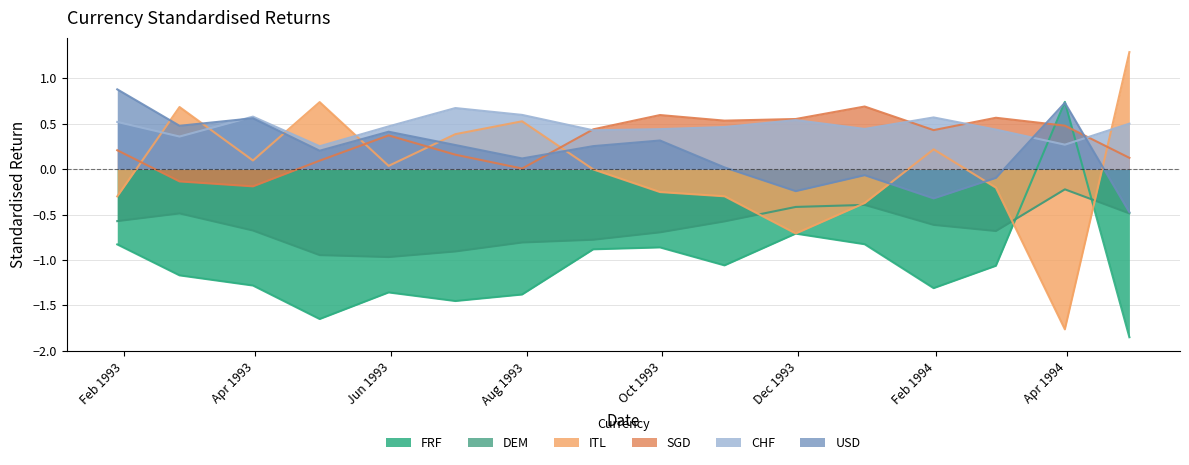

What is the greatest value displayed?

1.3